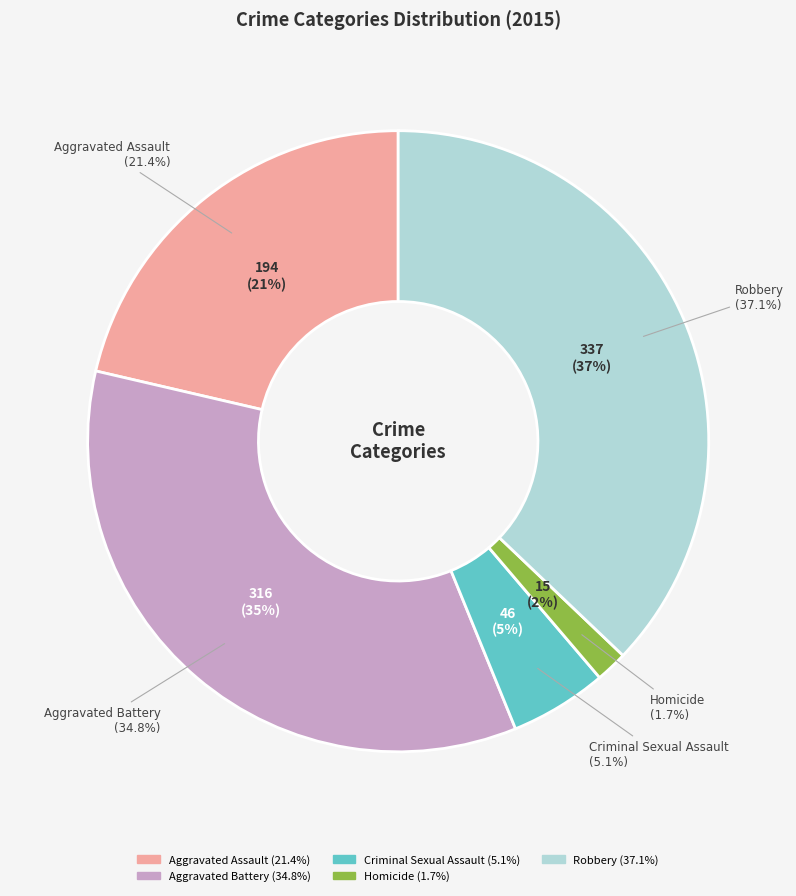

Which slice is the largest?

Robbery